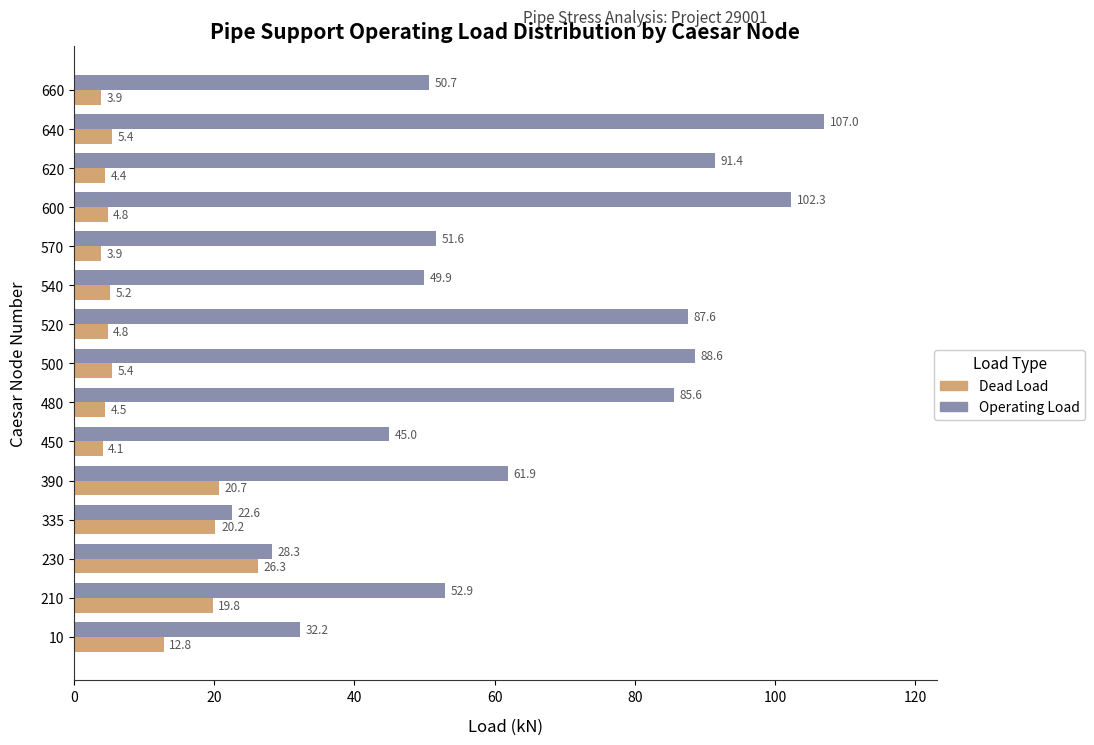

Which series has the largest total across all categories?

Operating Load